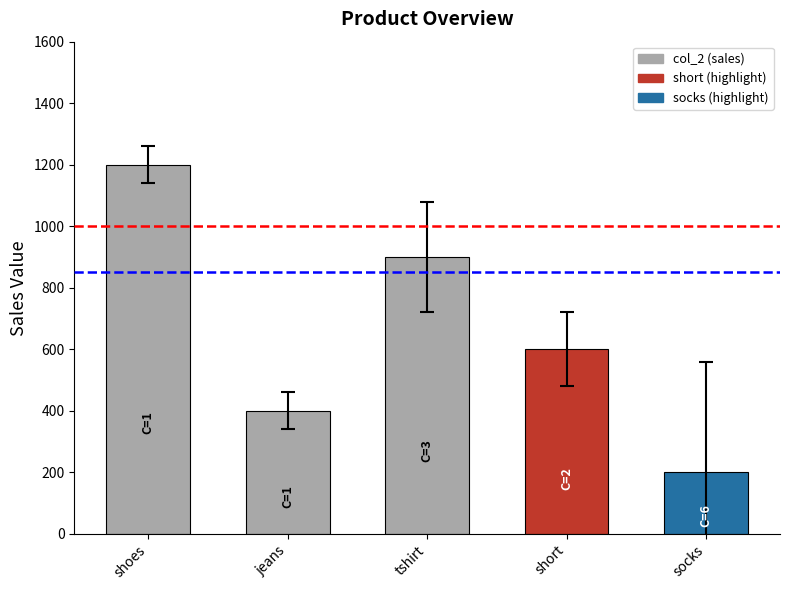

The chart shows a value of 2118 at shoes. True or false?

False